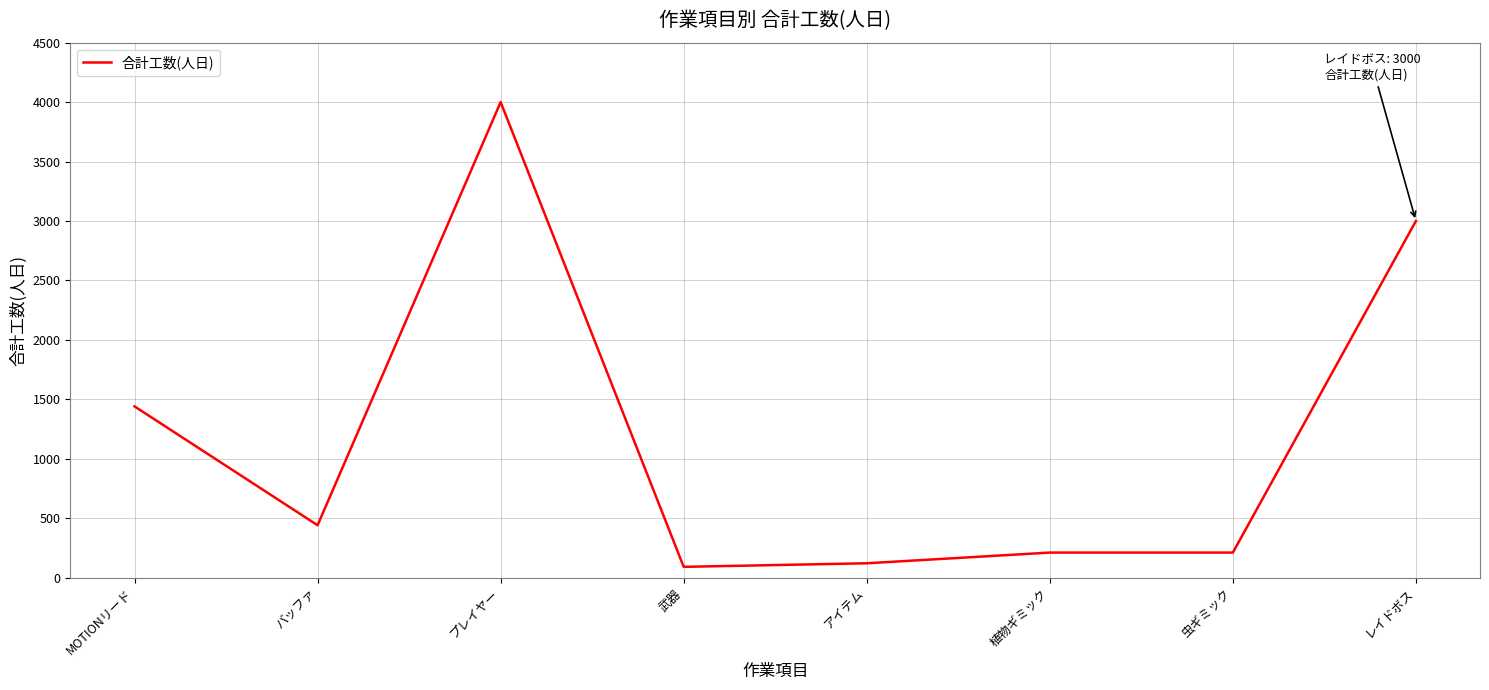

How many lines are shown in the chart?

1